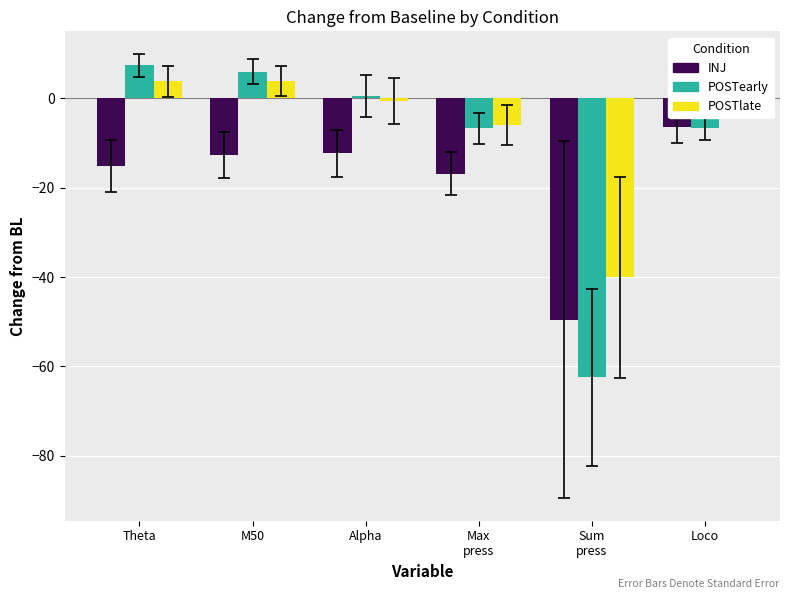

Count the number of categories in the chart.

6